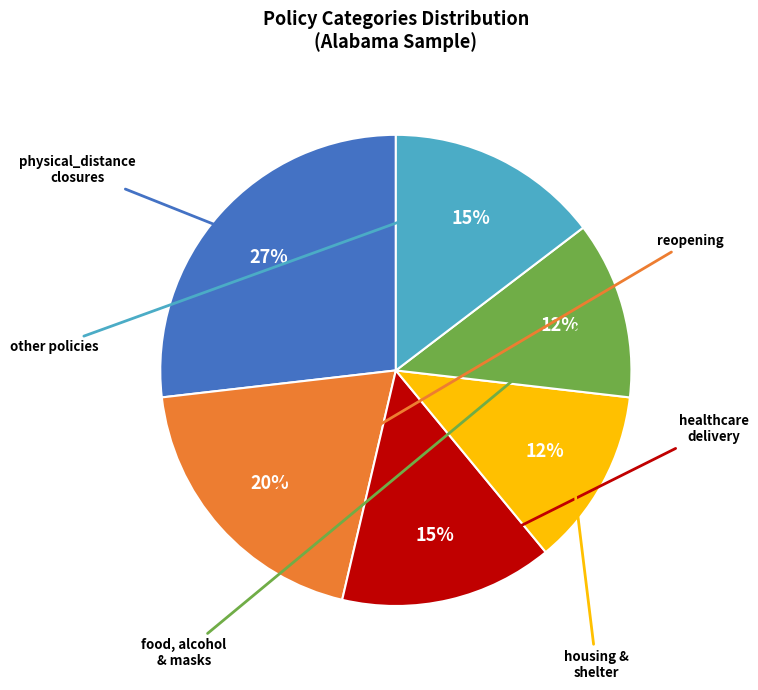

Is there any slice that represents more than half of the pie?

No